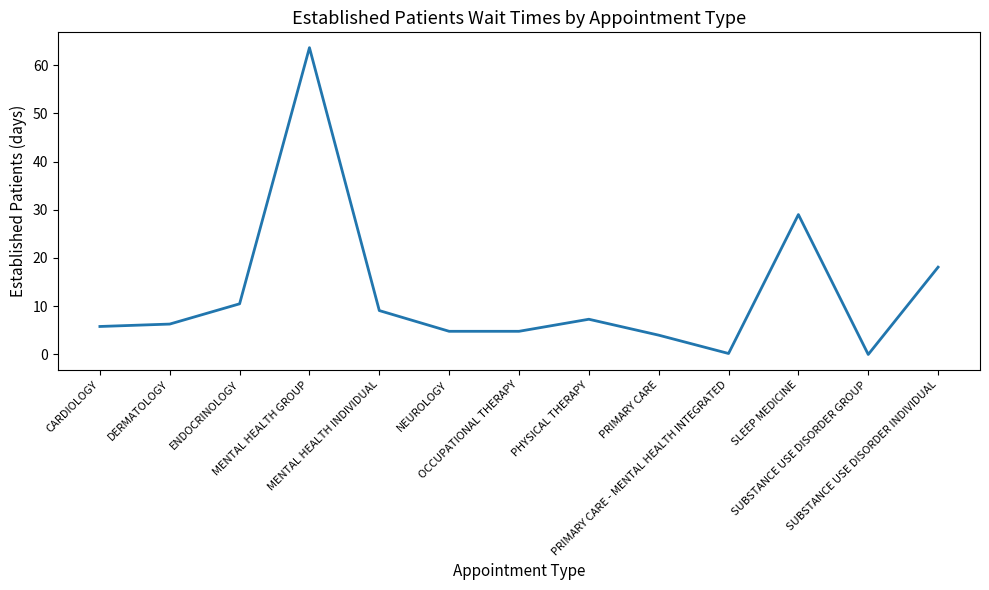

What is the average value?

12.6